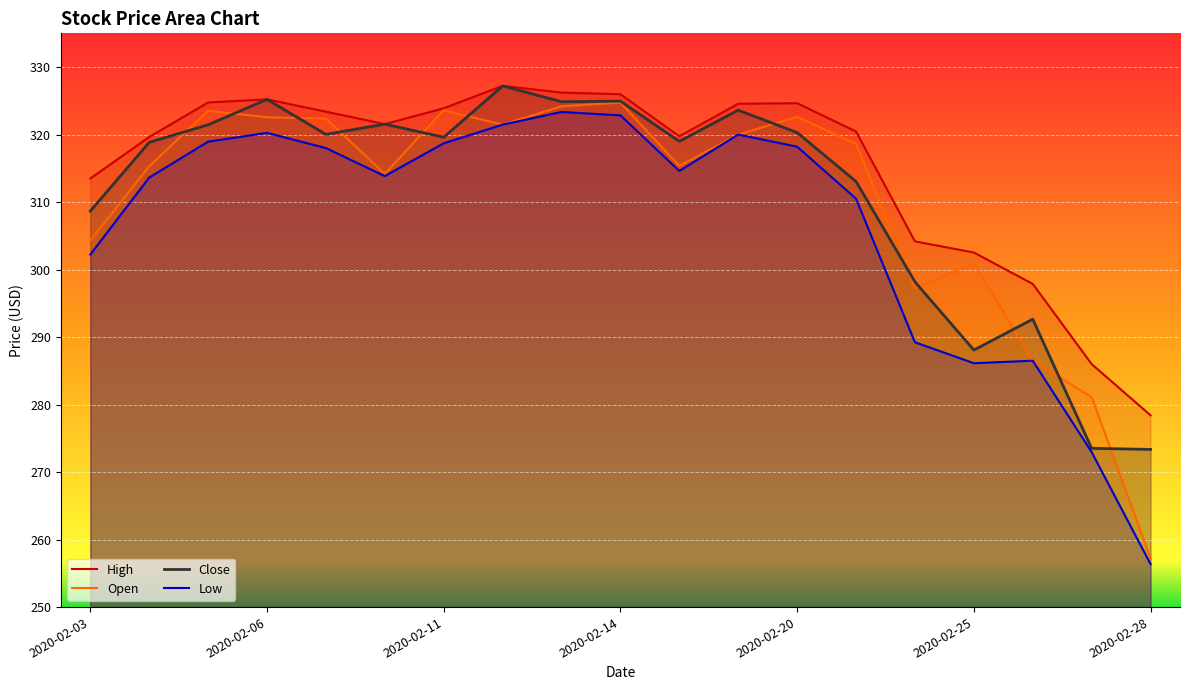

True or false: Low and High cross at least once.

False